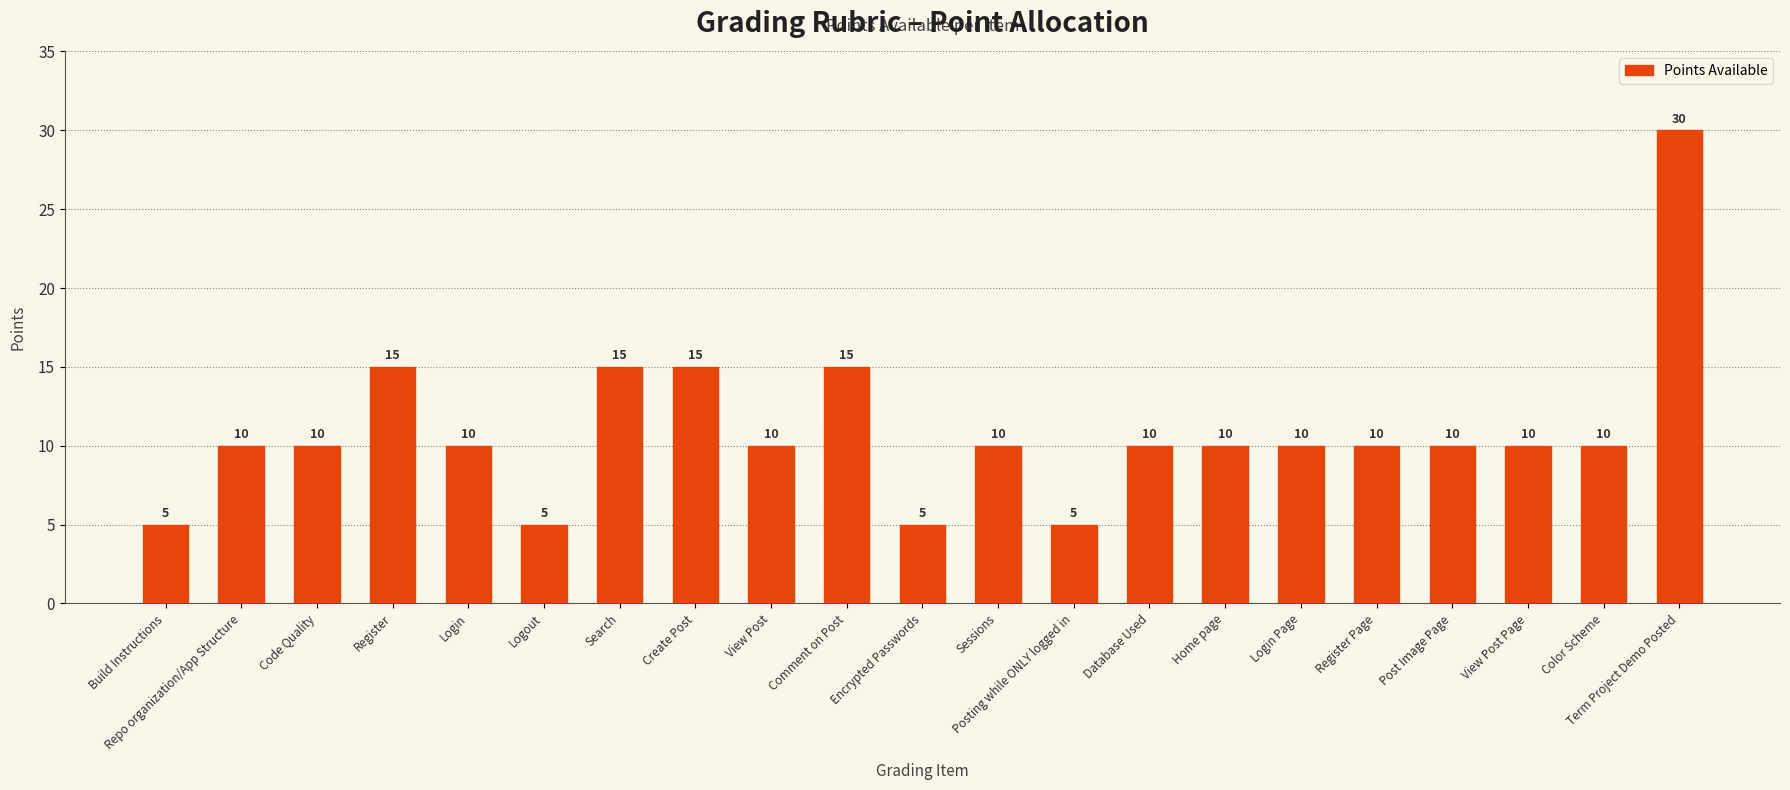

Reading right to left, transcribe all the data shown in this chart.

Term Project Demo Posted=30	Color Scheme=10	View Post Page=10	Post Image Page=10	Register Page=10	Login Page=10	Home page=10	Database Used=10	Posting while ONLY logged in=5	Sessions=10	Encrypted Passwords=5	Comment on Post=15	View Post=10	Create Post=15	Search=15	Logout=5	Login=10	Register=15	Code Quality=10	Repo organization/App Structure=10	Build Instructions=5